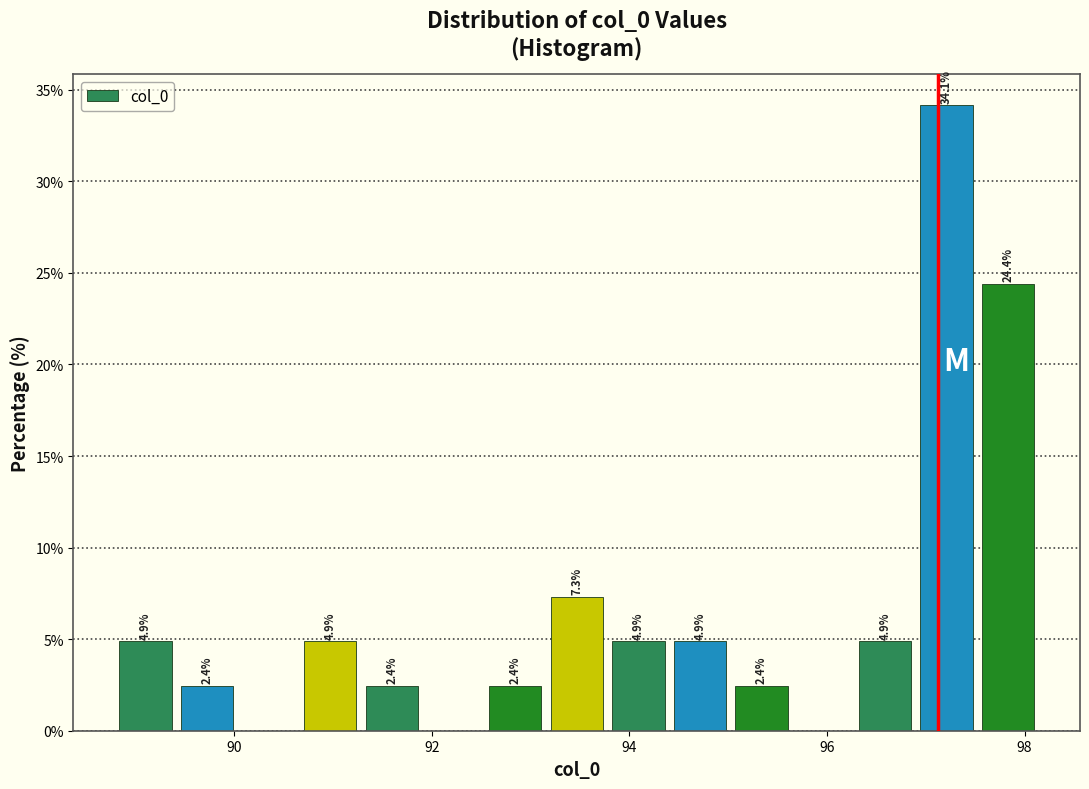

Read against the x-axis, roughly where is the centre of the tallest bar?

97.2